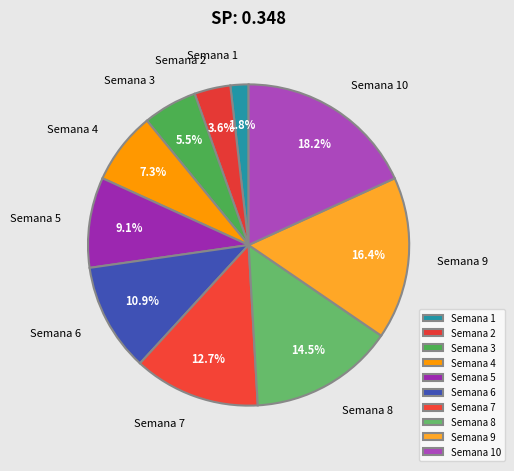

Is there a majority slice in this chart?

No